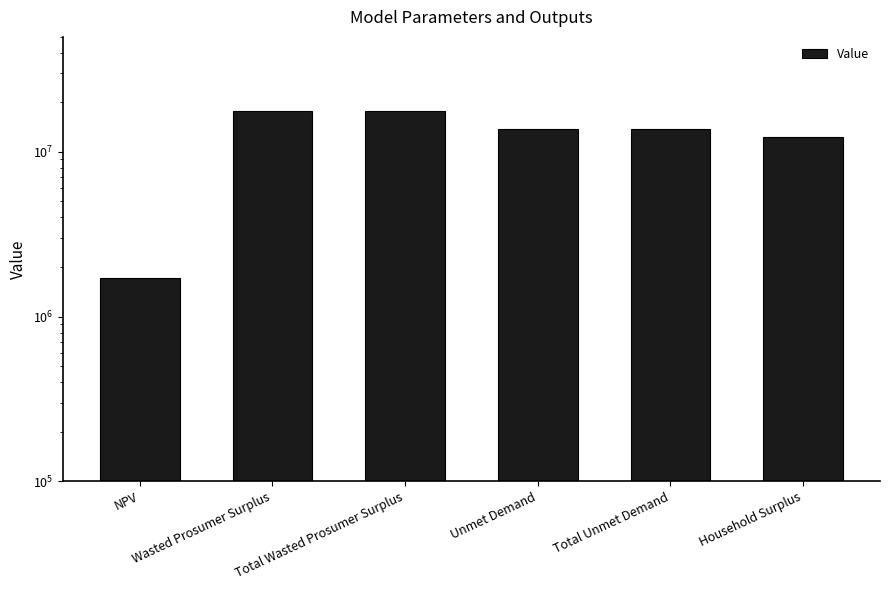

What is the difference between the values at Household Surplus and Total Unmet Demand?

1391091.5